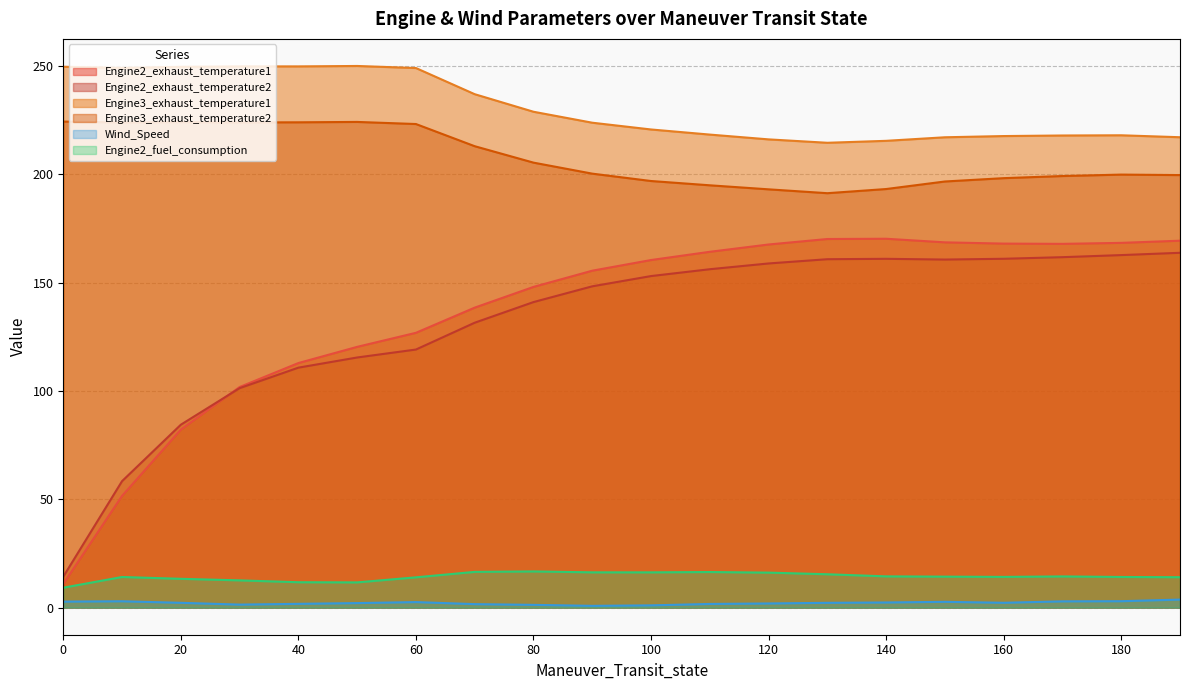

Which has a higher value, 180 or 100?

180